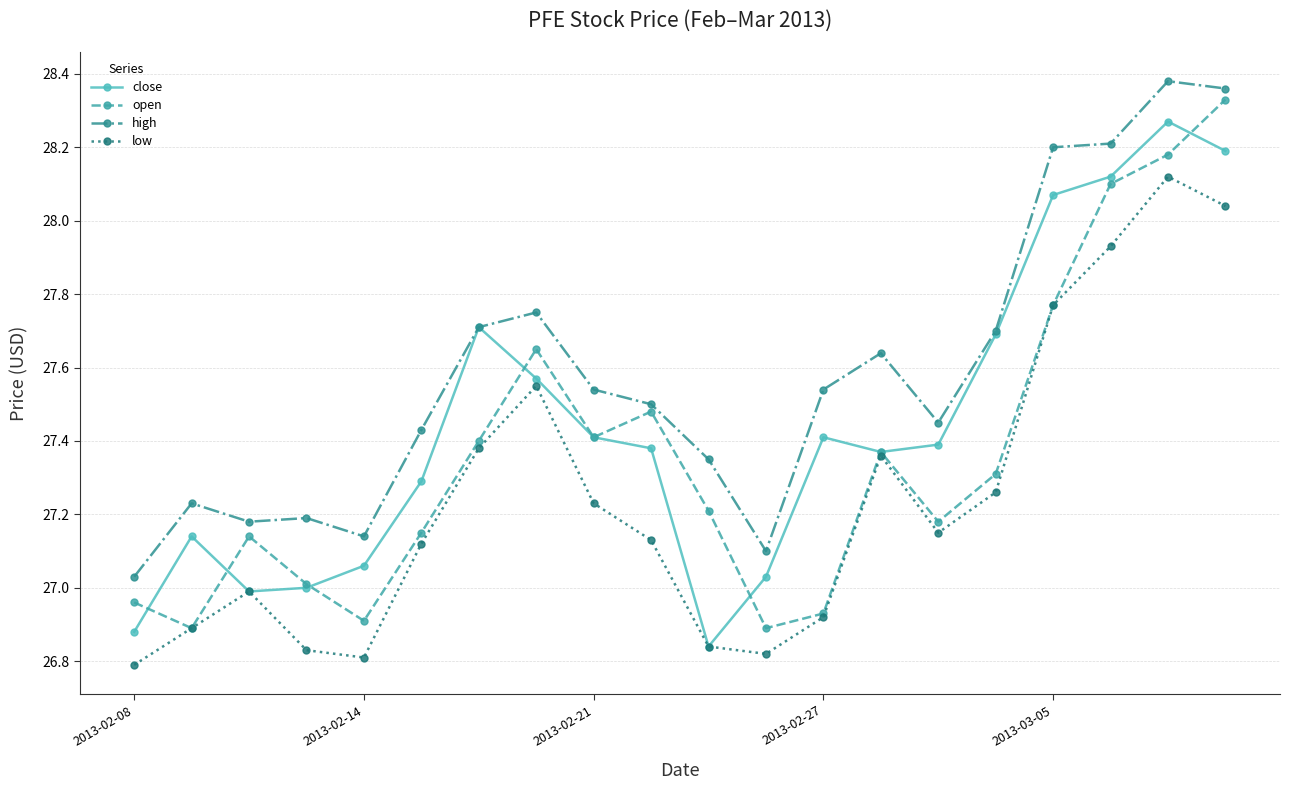

At how many categories does at least one series exceed 28?

4